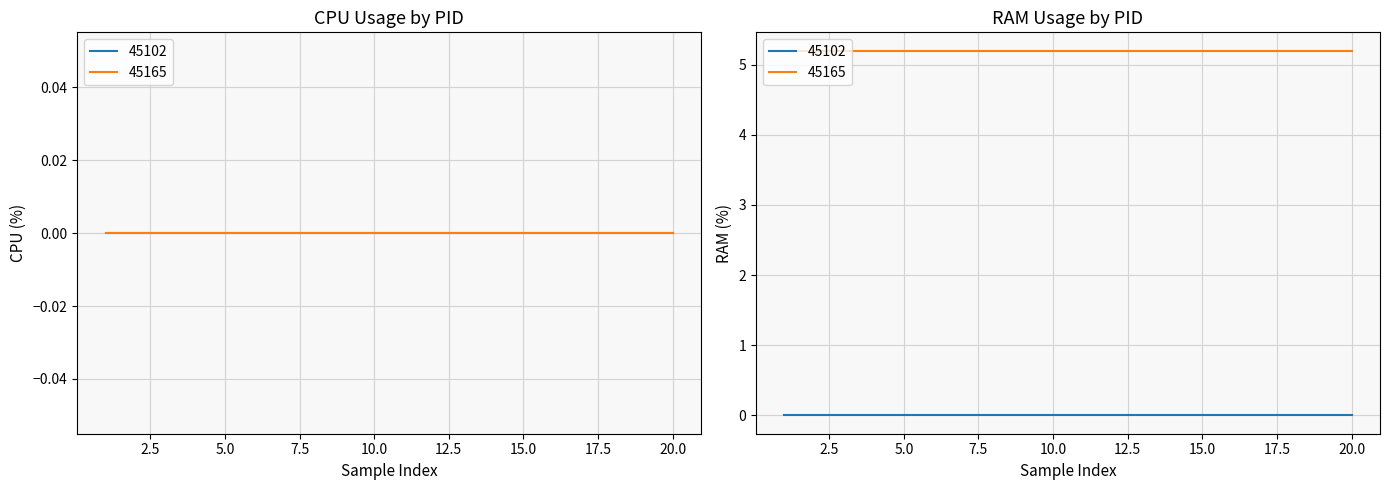

True or false: CPU and RAM intersect in this chart.

False